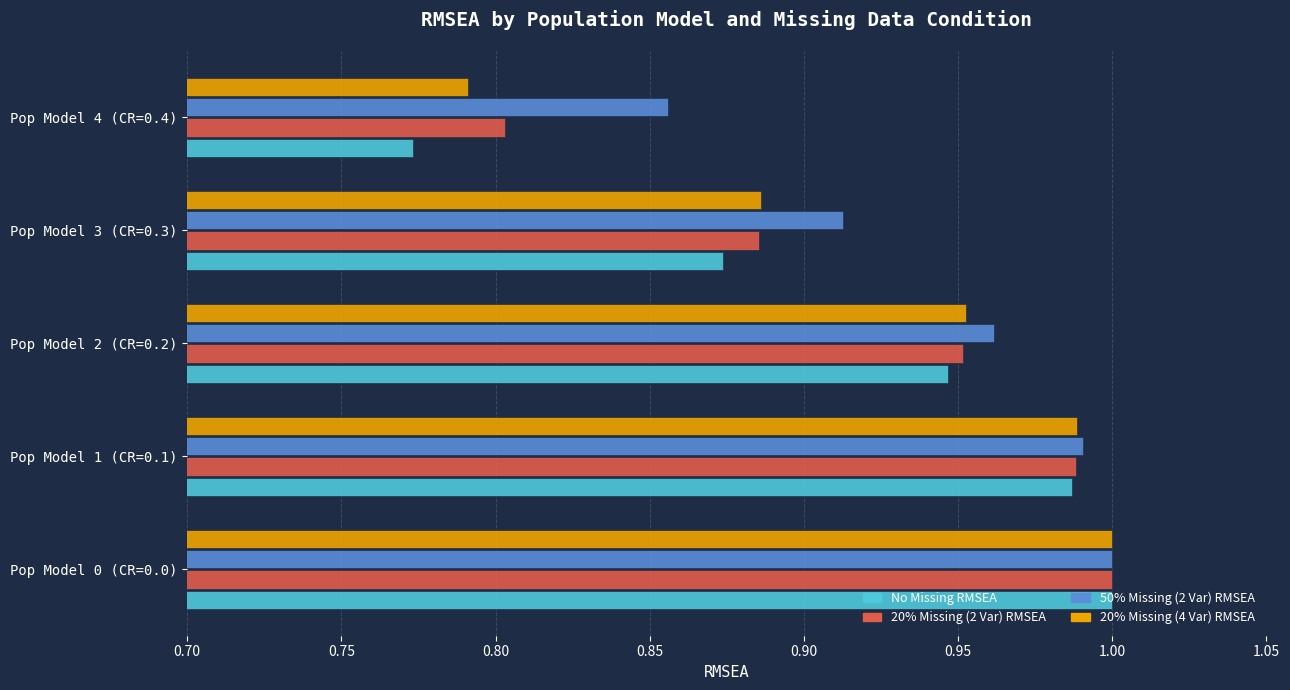

What is the difference between the maximum and second lowest values in the No Missing RMSEA series?

0.1